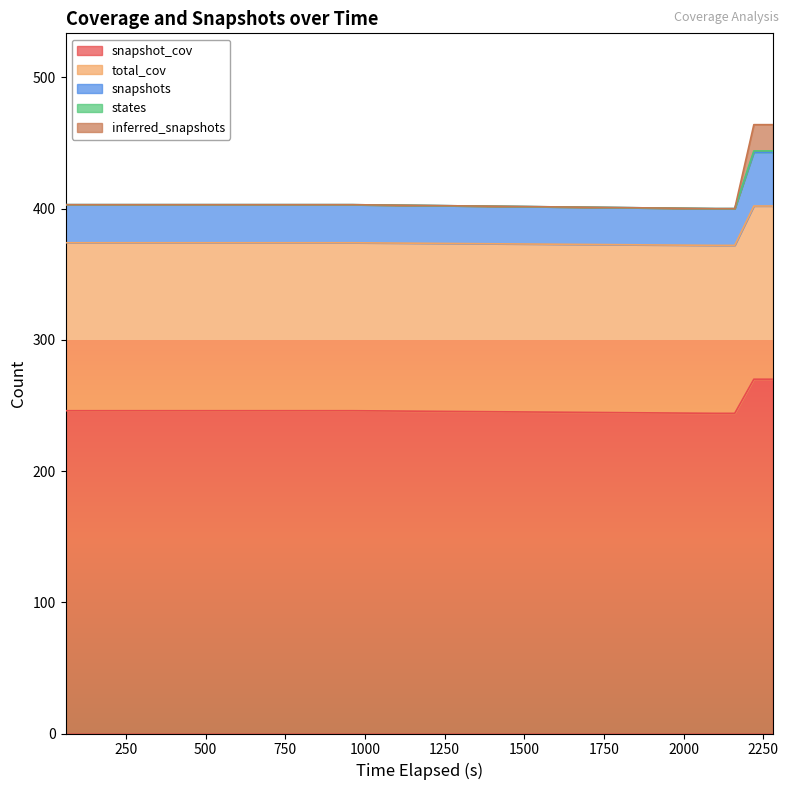

What is the maximum value for snapshot_cov?

270